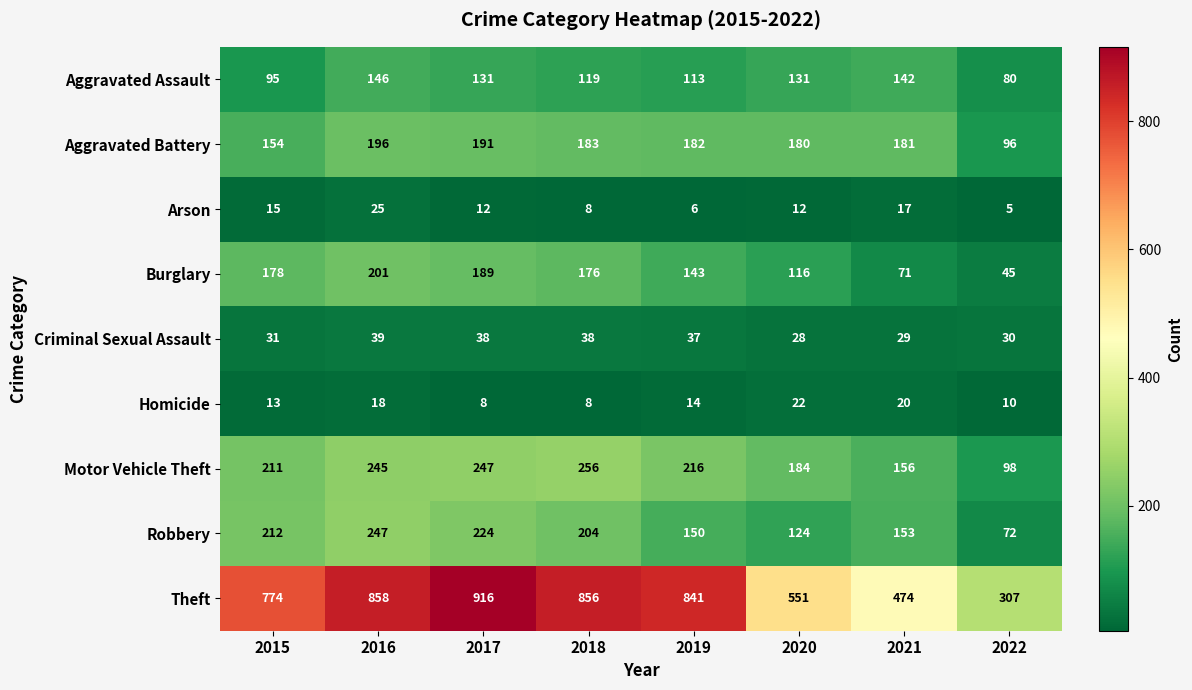

Which series has the widest spread of values?

Theft